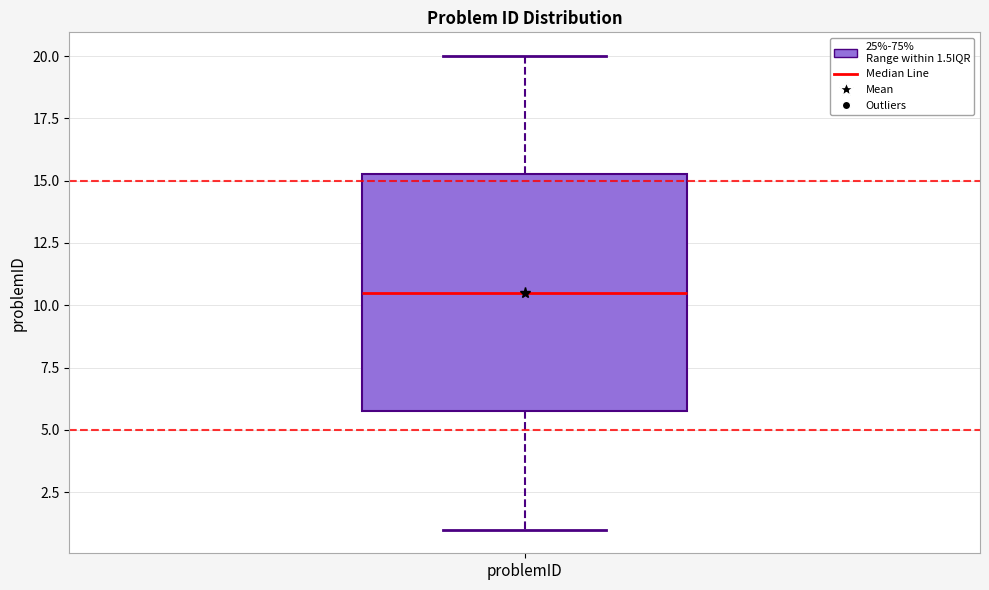

Transcribe this box plot: give where the median line is, the range the box spans, and where the two whiskers end, as read against the y-axis. The values are not printed on the chart, so give them approximately, as read against the axis.

median 10.5, box 6.0 to 15.5, whiskers 1.0 to 20.0